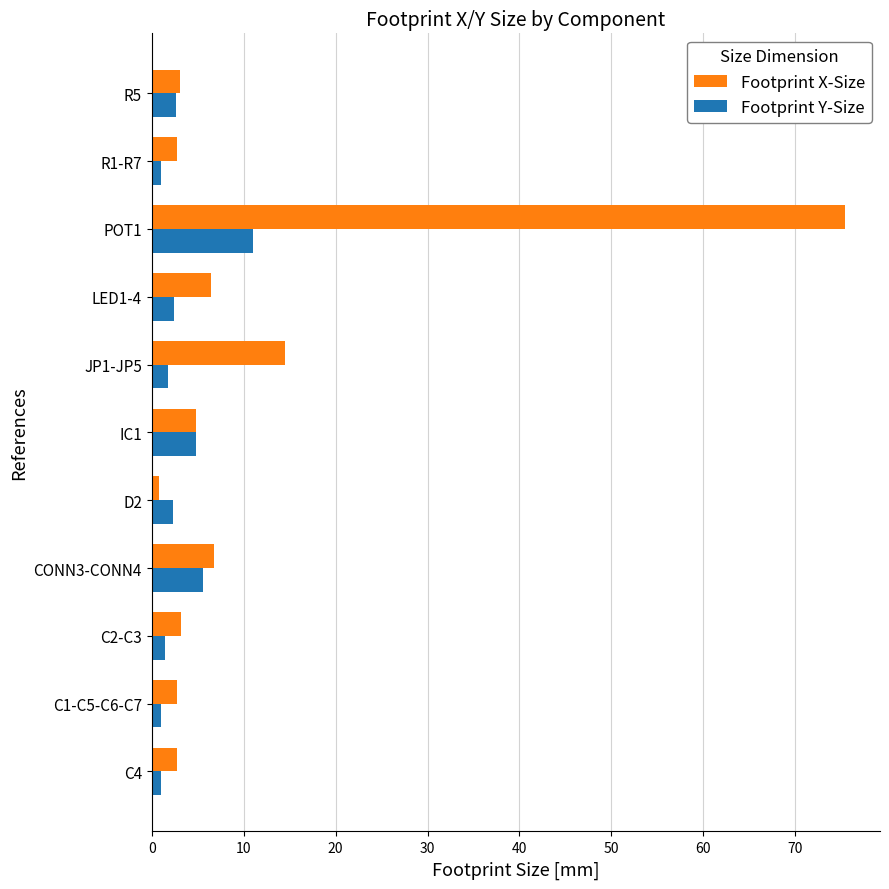

At which category is the sum across all series the highest?

POT1